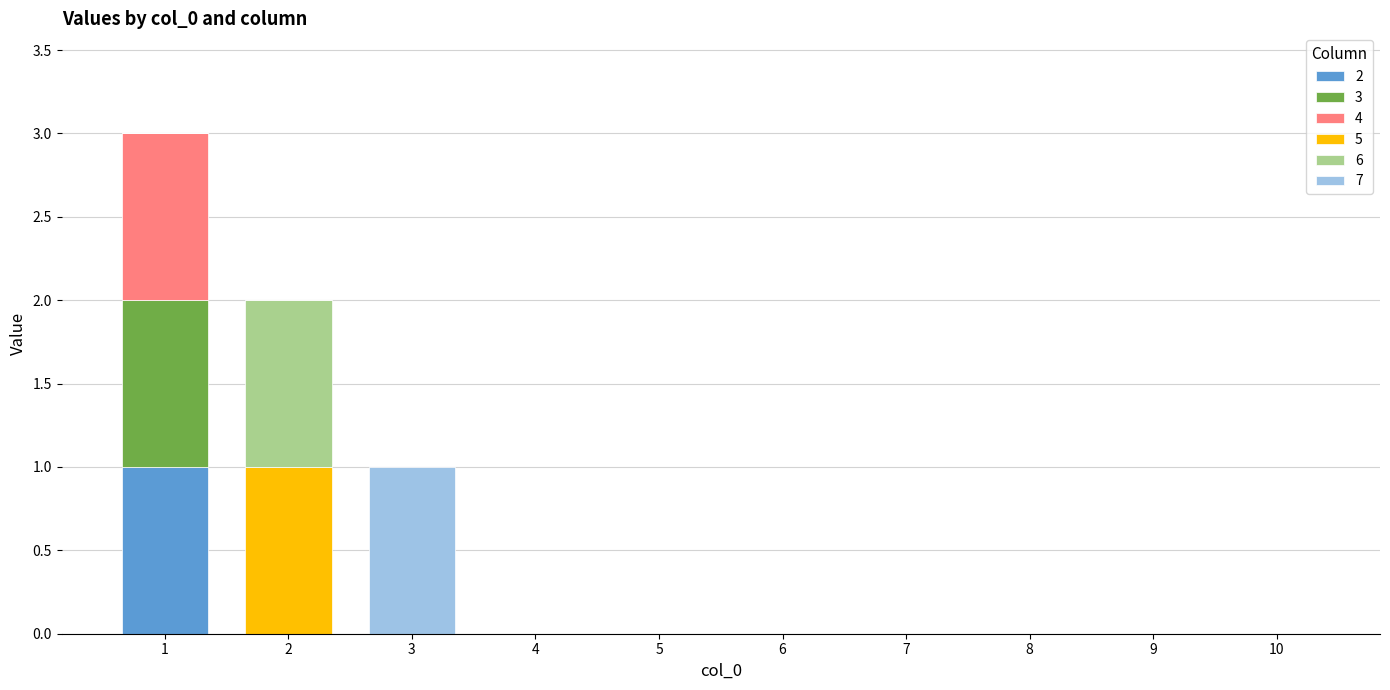

Rank the categories by 6 value from lowest to highest.

1, 3, 4, 5, 6, 7, 8, 9, 10, 2